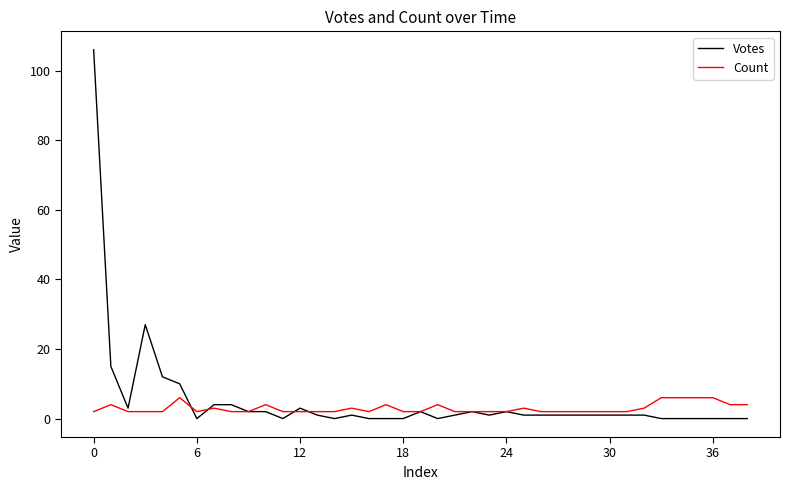

List the series in order of their peak value, highest first.

Votes, Count